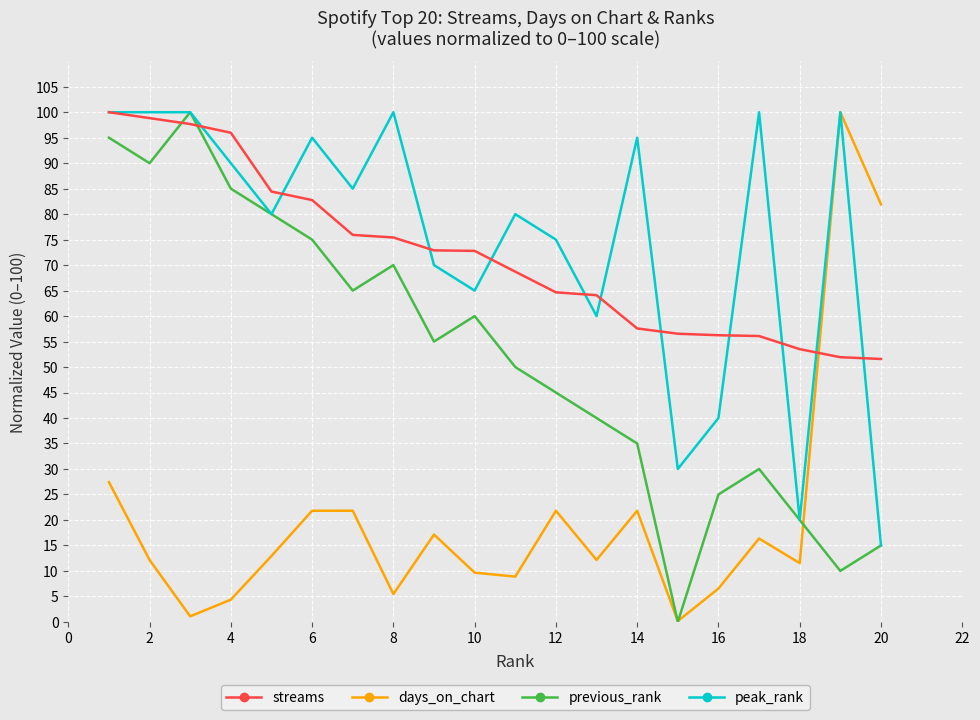

True or false: streams and peak_rank intersect in this chart.

True